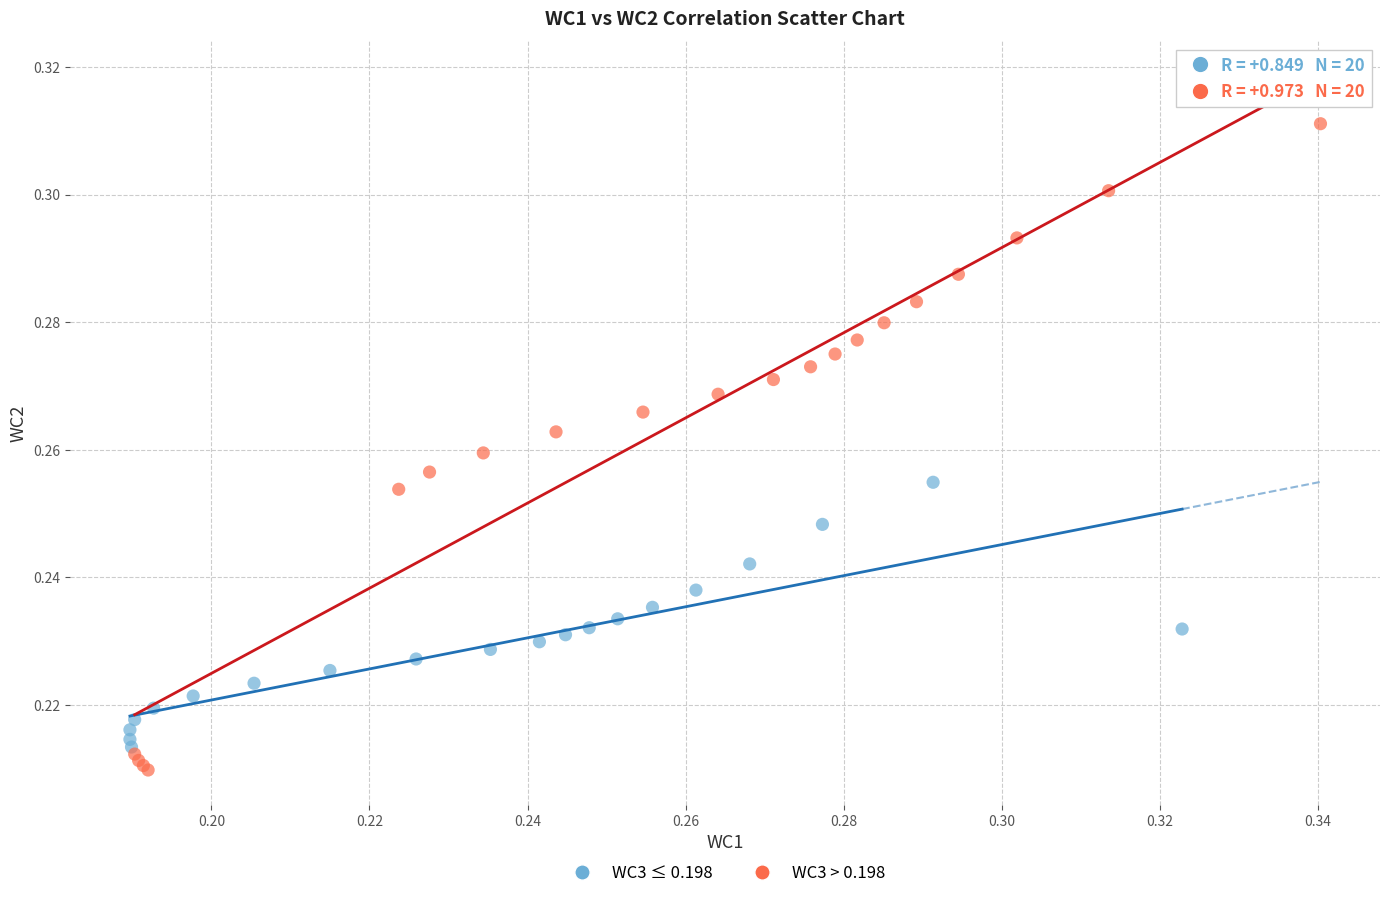

Which series reaches the maximum Y coordinate?

WC3 > 0.198